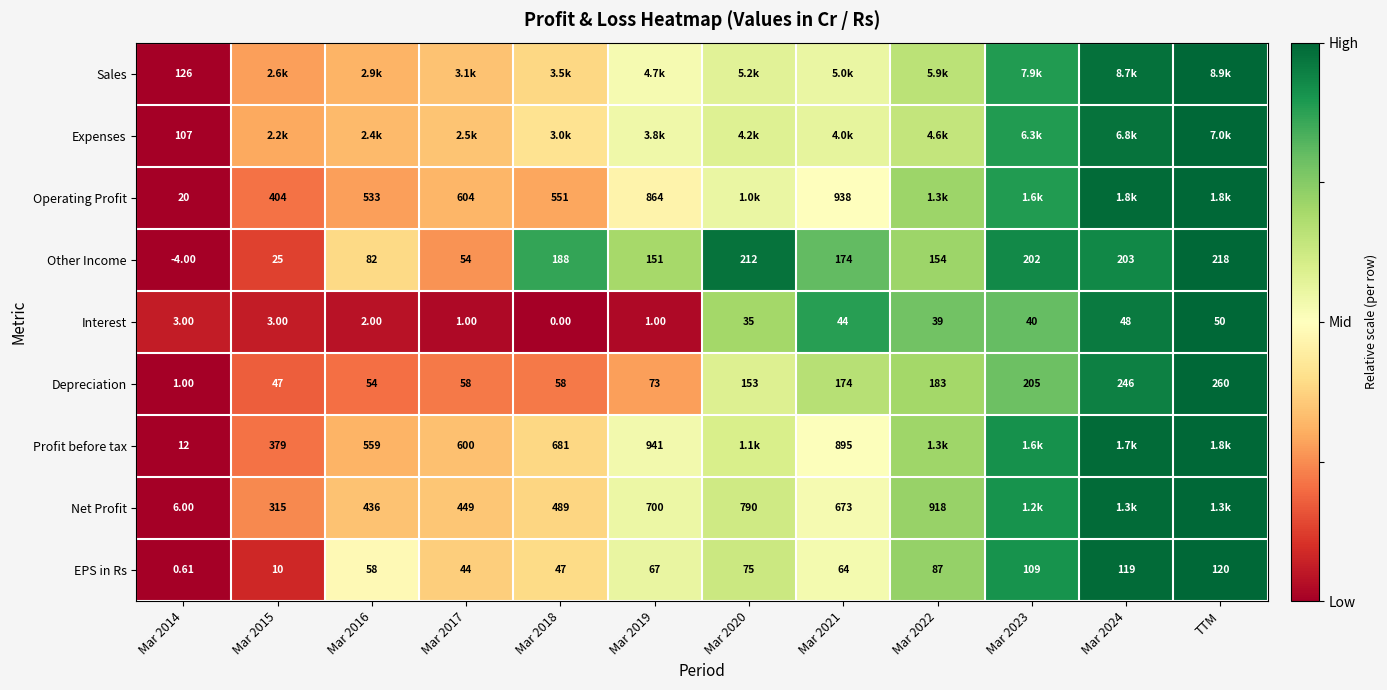

At which category is the sum across all series the highest?

TTM